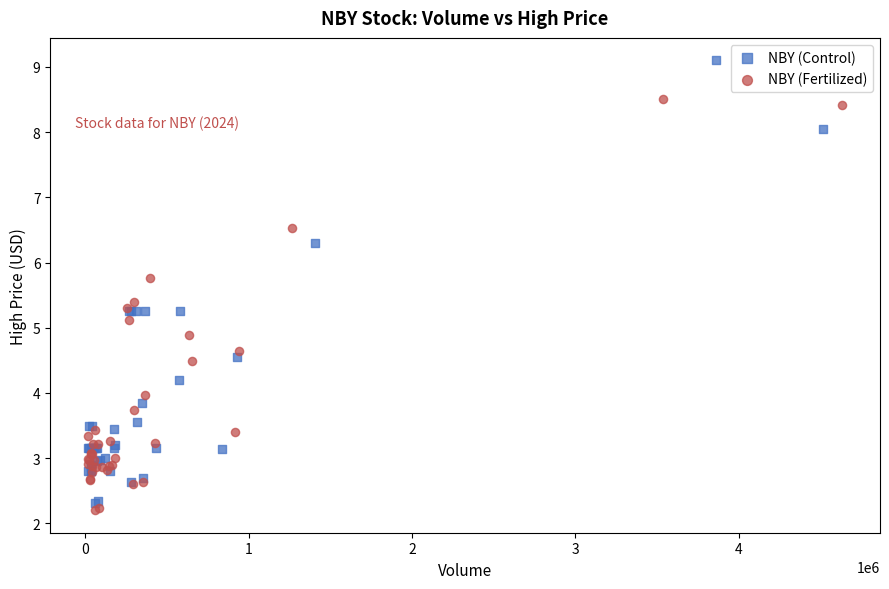

Which series has the widest spread of Y values?

NBY (Control)